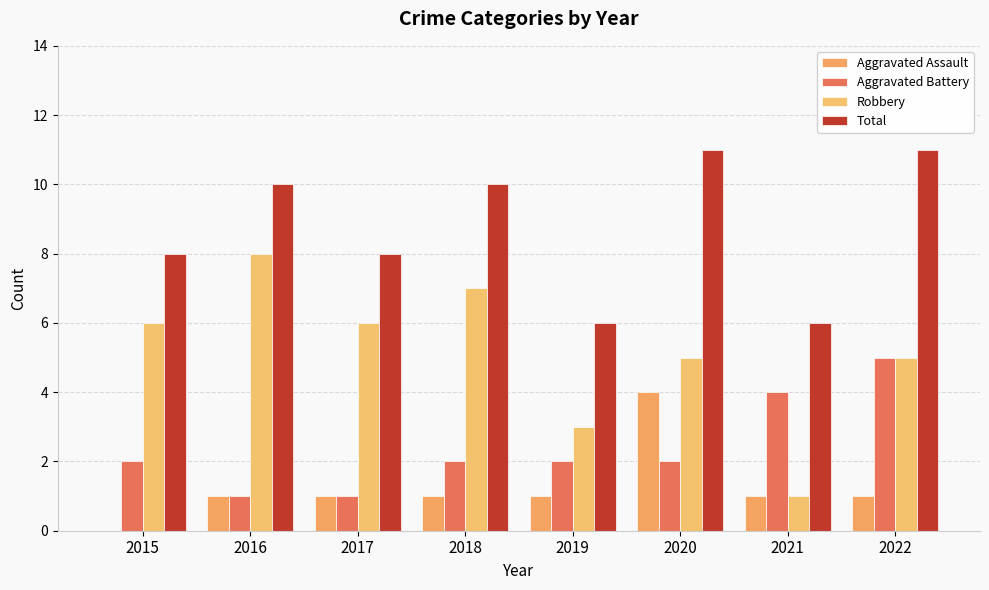

Which series changed the most between 2015 and 2019?

Robbery